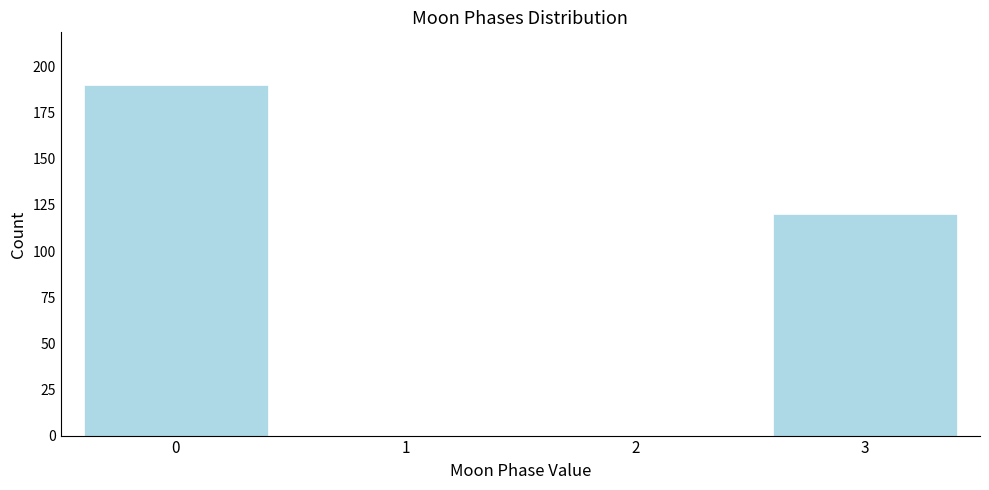

Reading right to left, what are all the values shown in this chart?

3=120	2=0	1=0	0=190